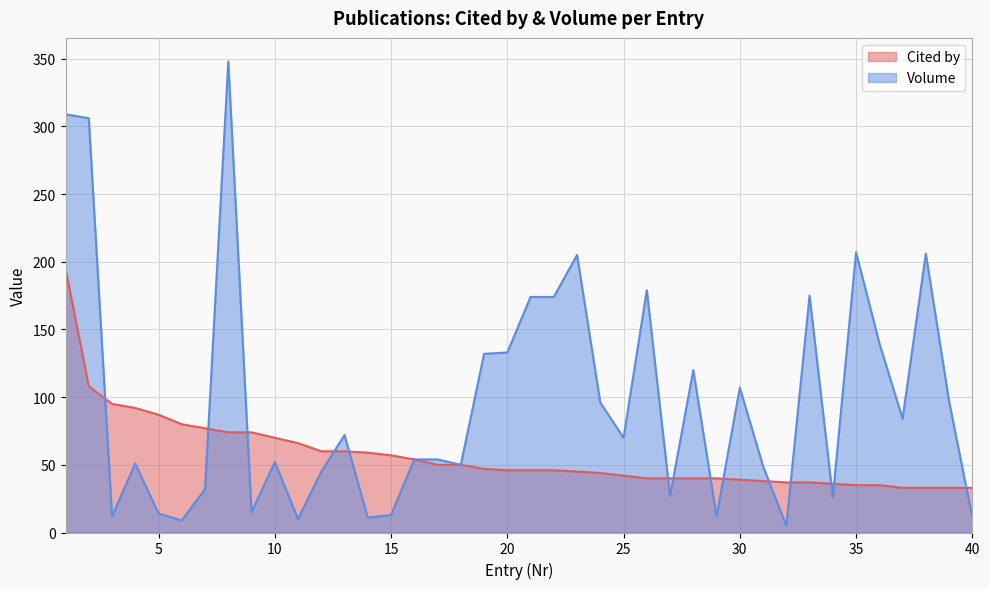

Which series has the largest total across all categories?

Volume